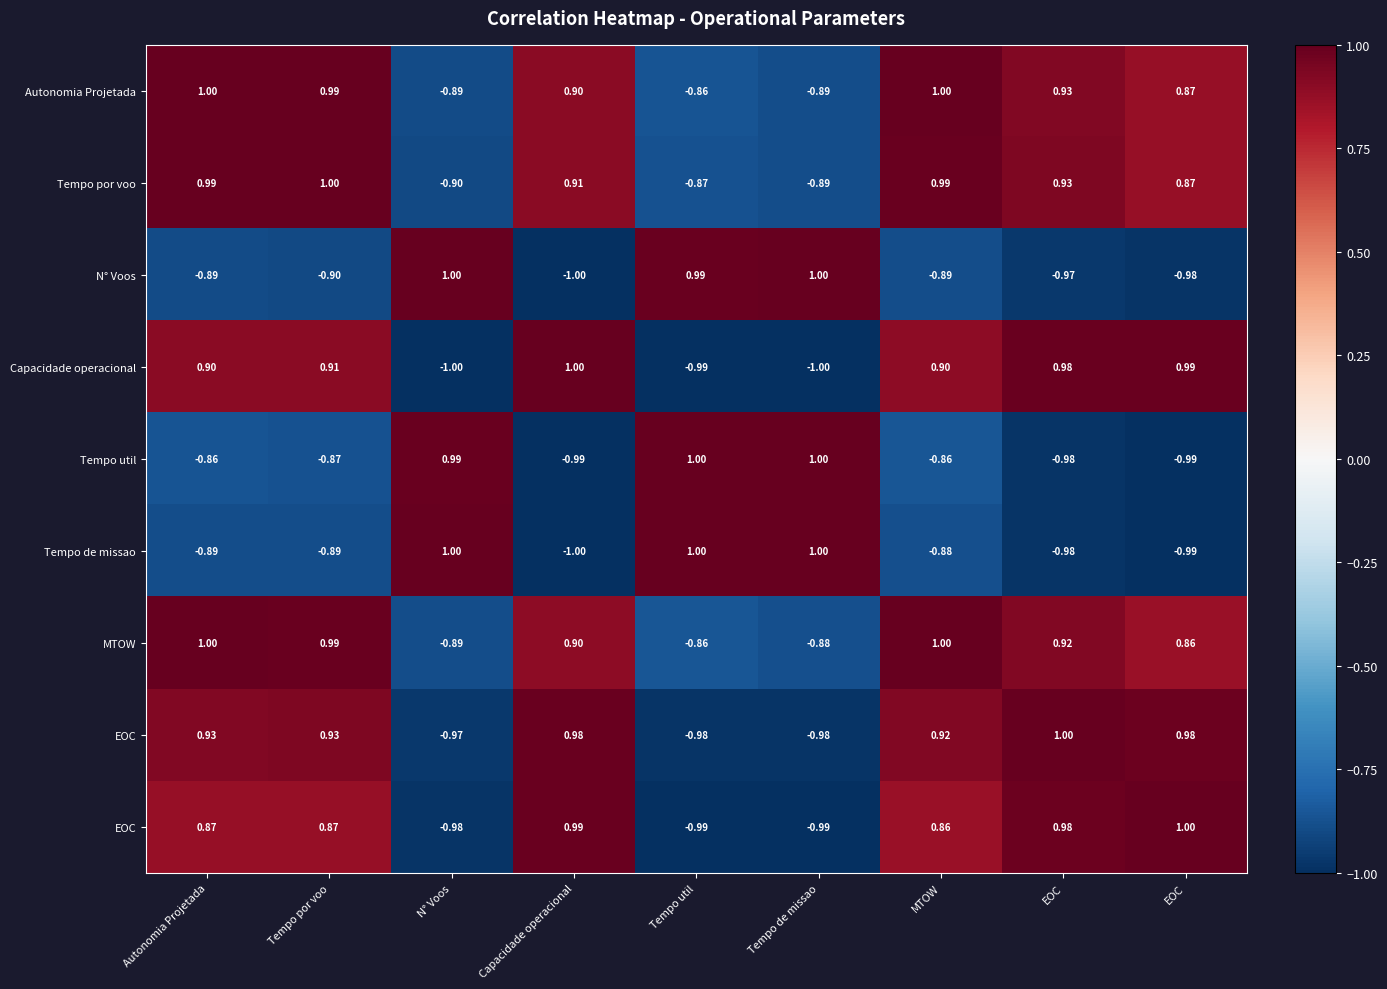

At how many categories does at least one series exceed 0?

9